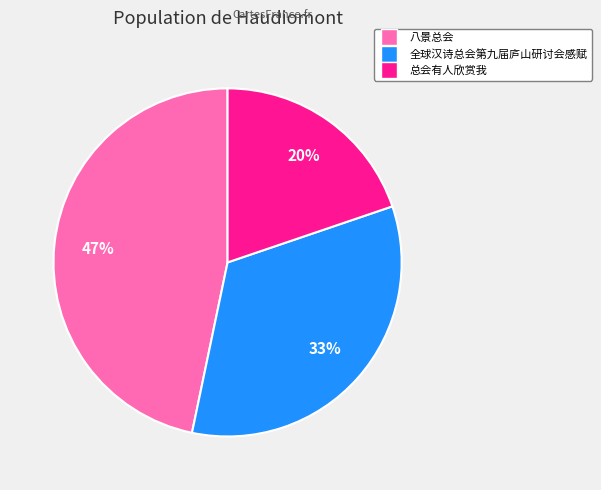

Between 全球汉诗总会第九届庐山研讨会感赋 and 八景总会, which is larger?

八景总会